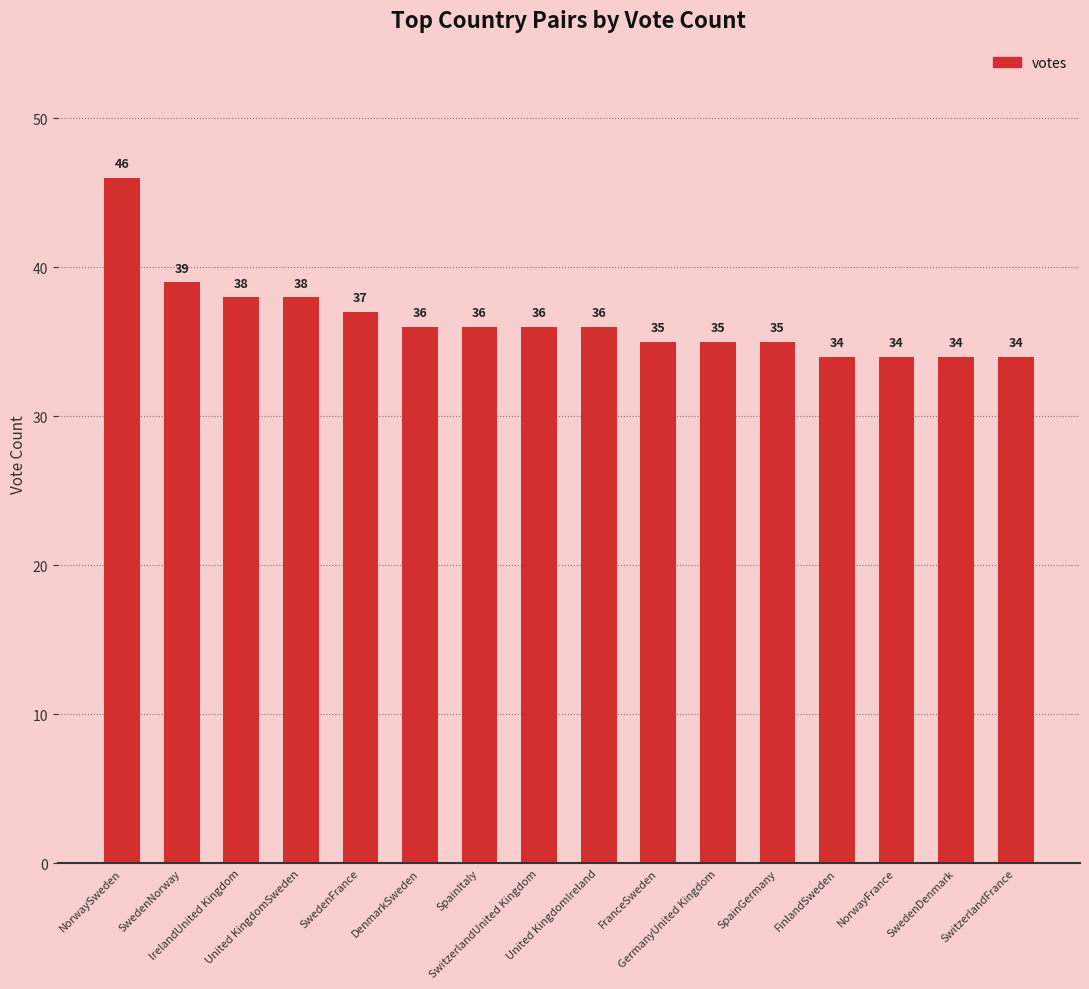

What position from the left is SwedenFrance?

5